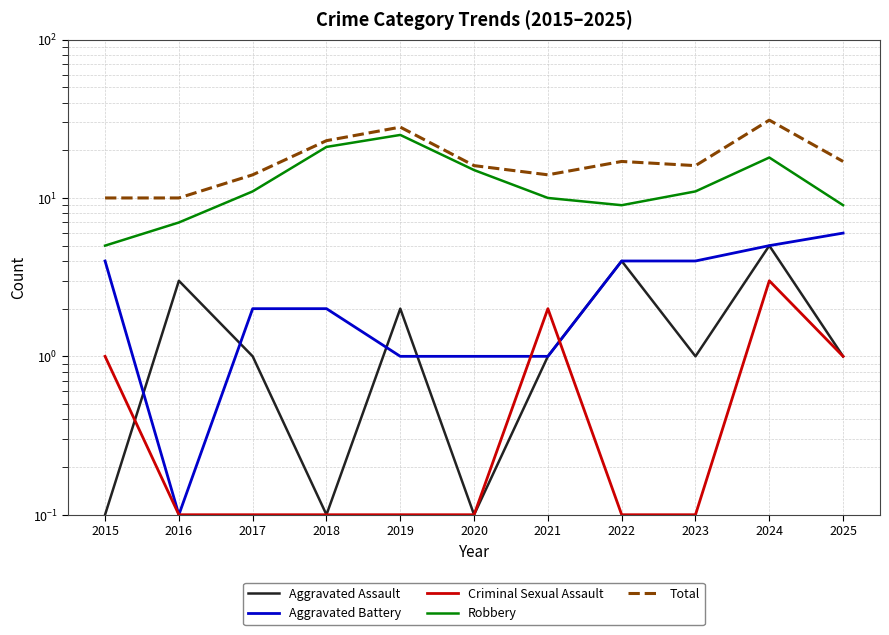

At how many categories does at least one series exceed 28?

1